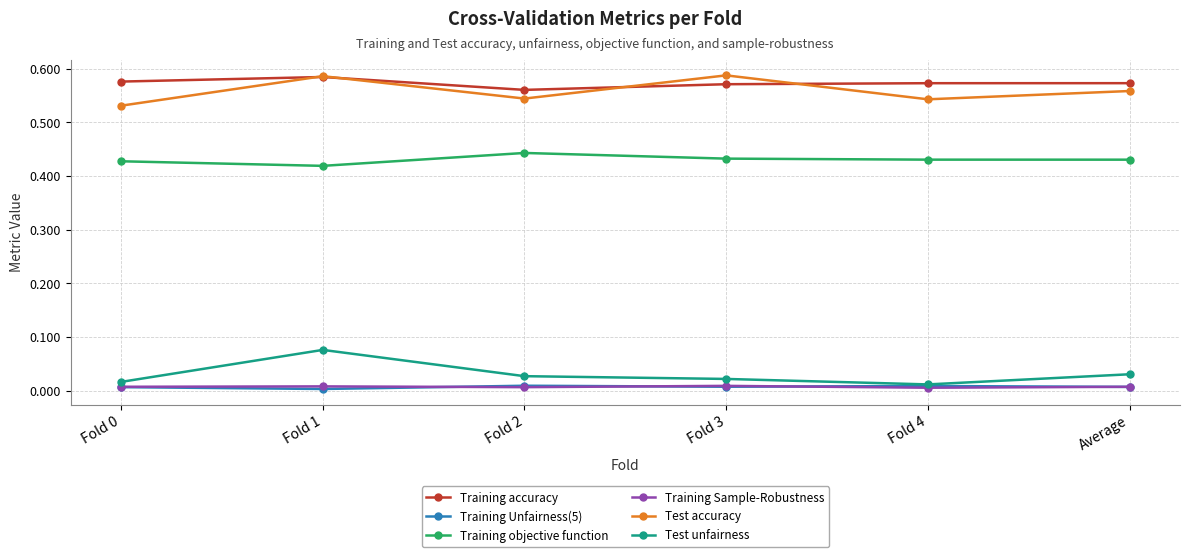

Between Fold 1 and Fold 3, which series saw the biggest shift?

Test unfairness